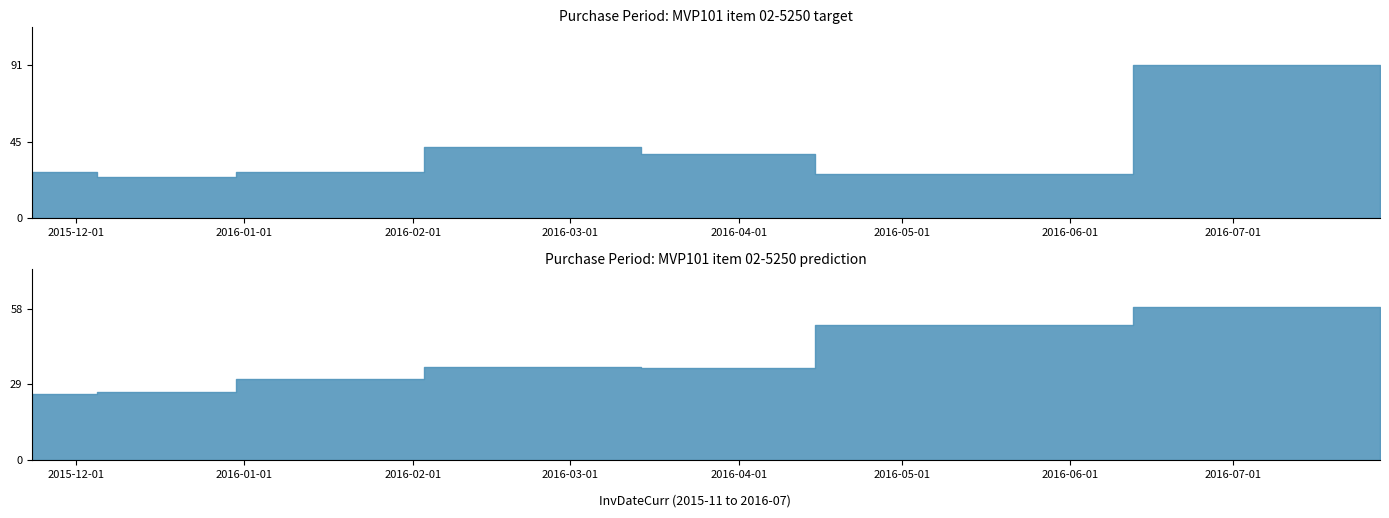

List the labels in order of value, largest first.

2016-07-28, 2016-02-24, 2016-04-02, 2015-11-23, 2016-01-13, 2016-04-28, 2015-12-17